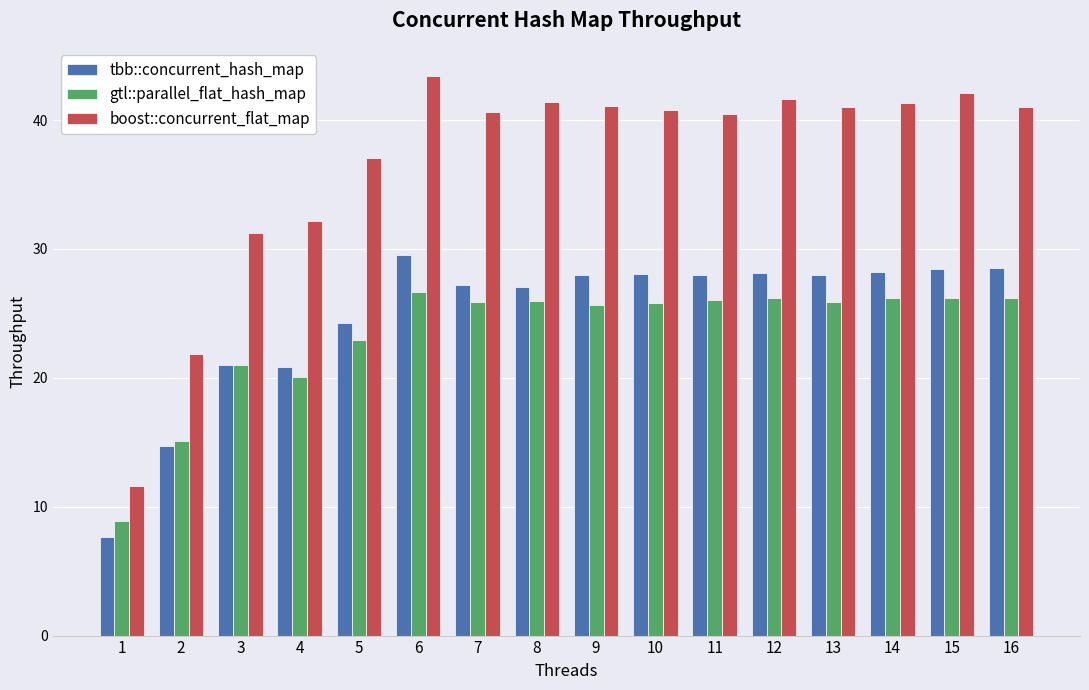

Is it true that boost::concurrent_flat_map equals 31.2 at 3?

True